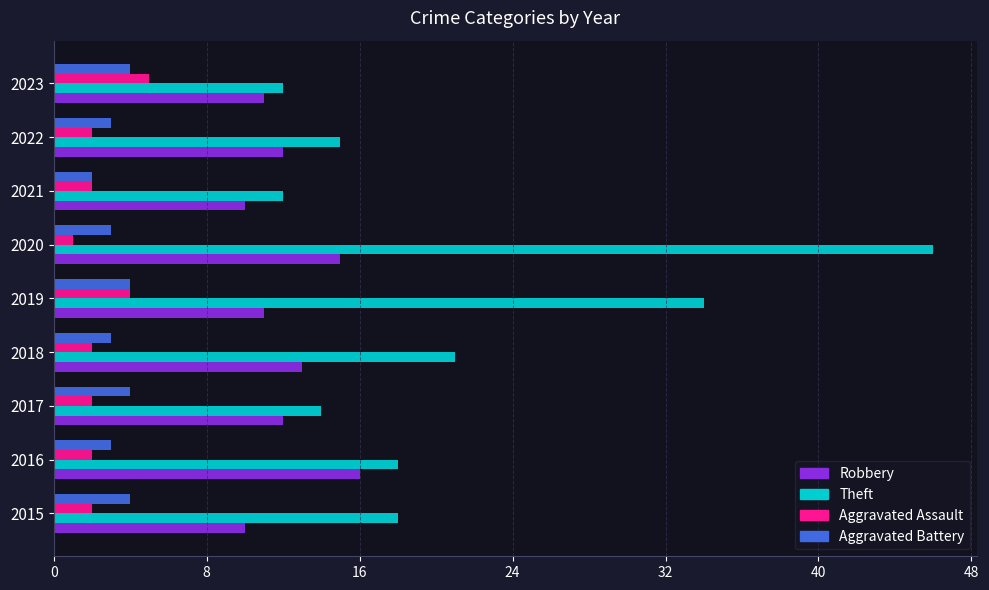

The value of Theft at 2022 is 15. True or false?

True